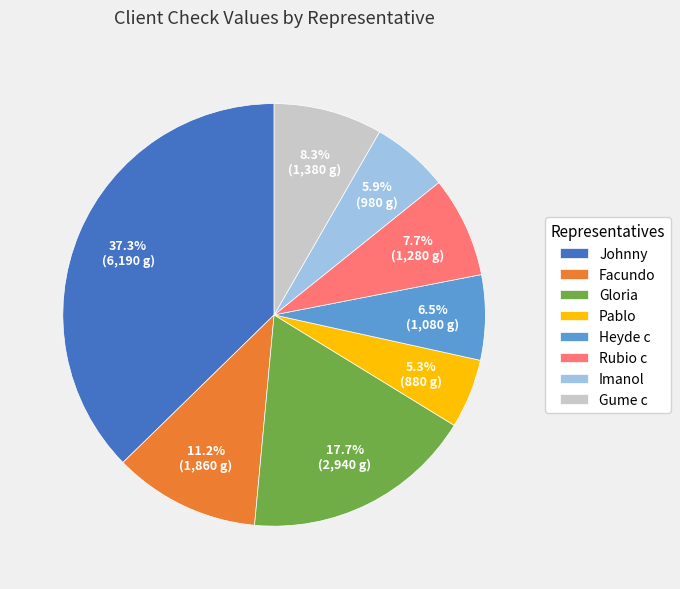

Is there any slice that represents more than half of the pie?

No